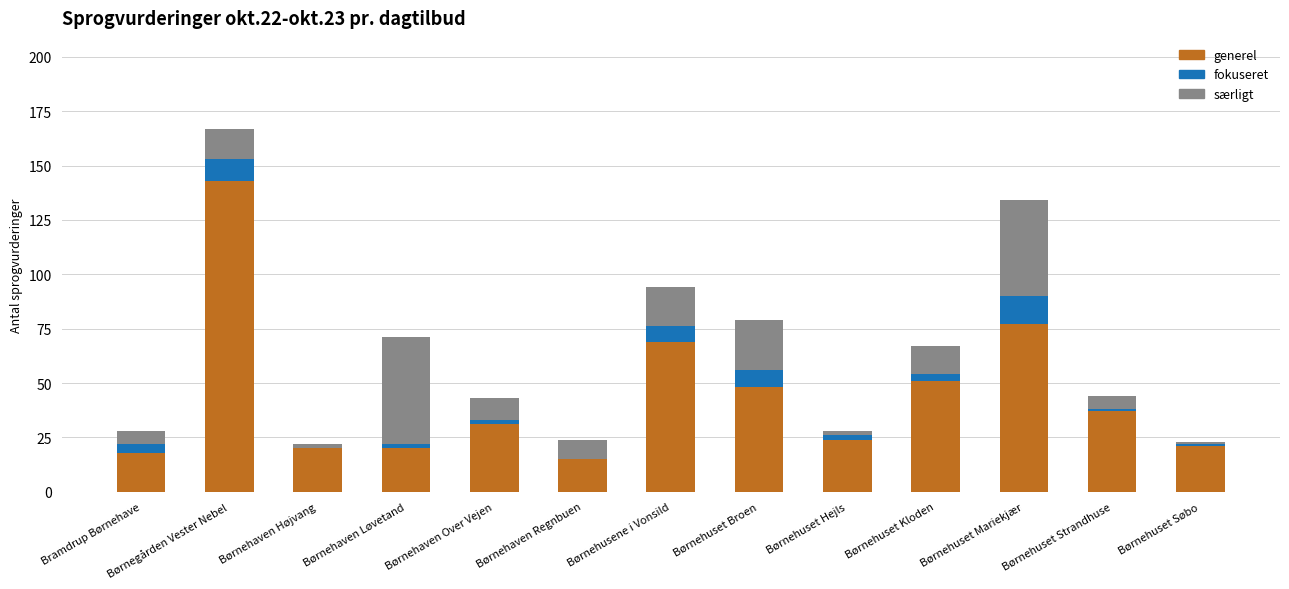

Count the number of data series in this chart.

3